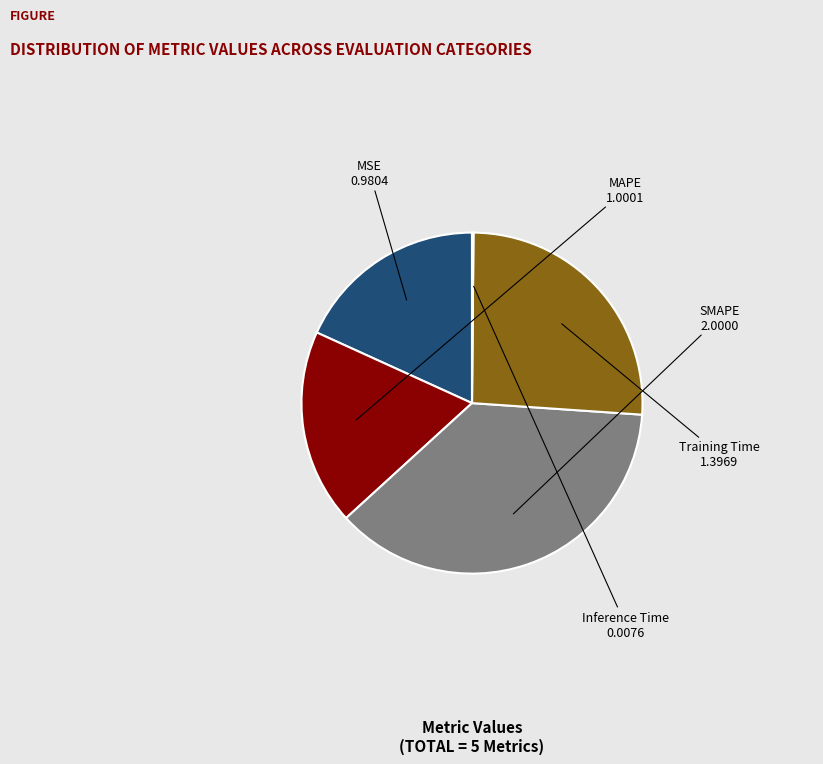

Which slice is the largest?

SMAPE